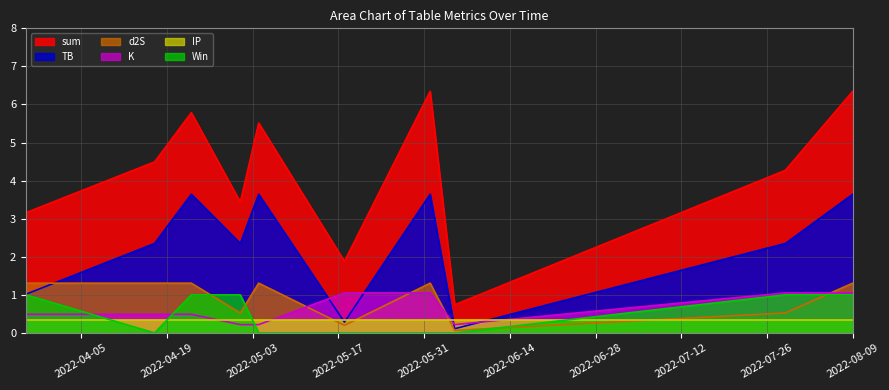

Is it true that TB equals 1.7 at 2022-03-27?

False